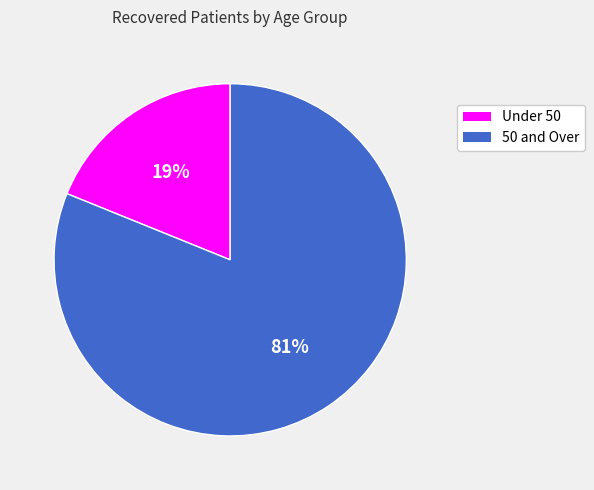

Is there a majority slice in this chart?

Yes